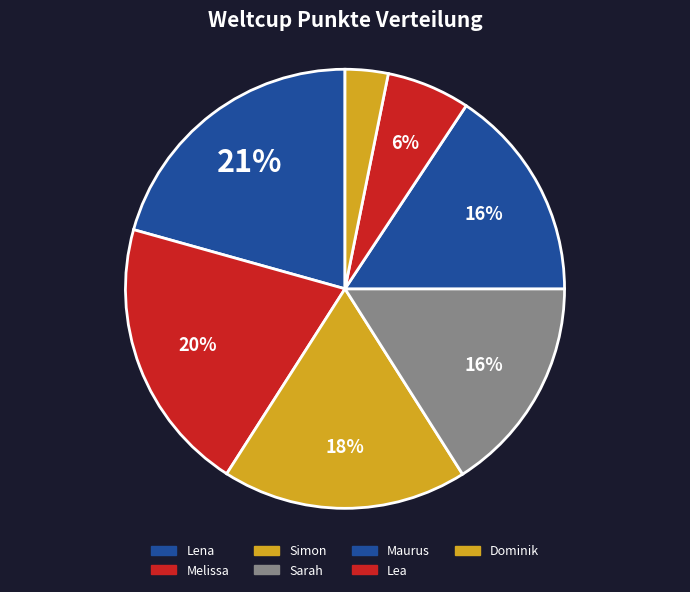

Is there any slice that represents more than half of the pie?

No